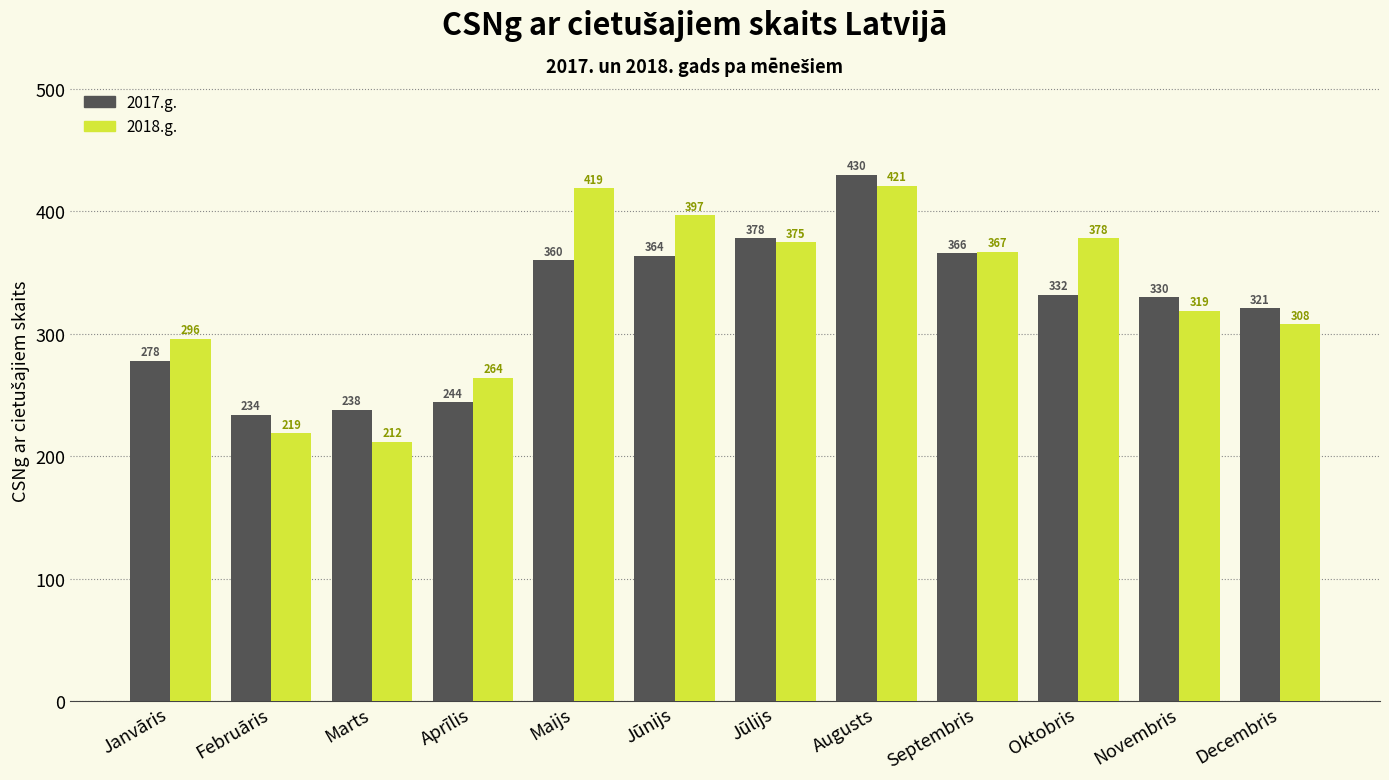

What is the spread (max minus min) of values at Jūnijs?

33